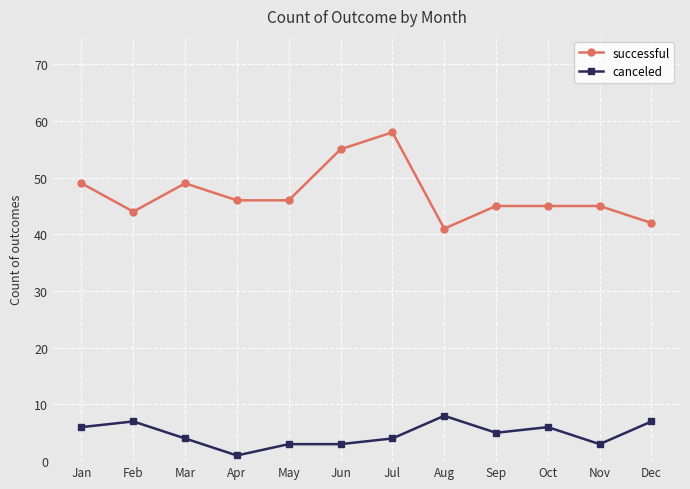

What is the value of the canceled point at the 4th from the left?

1